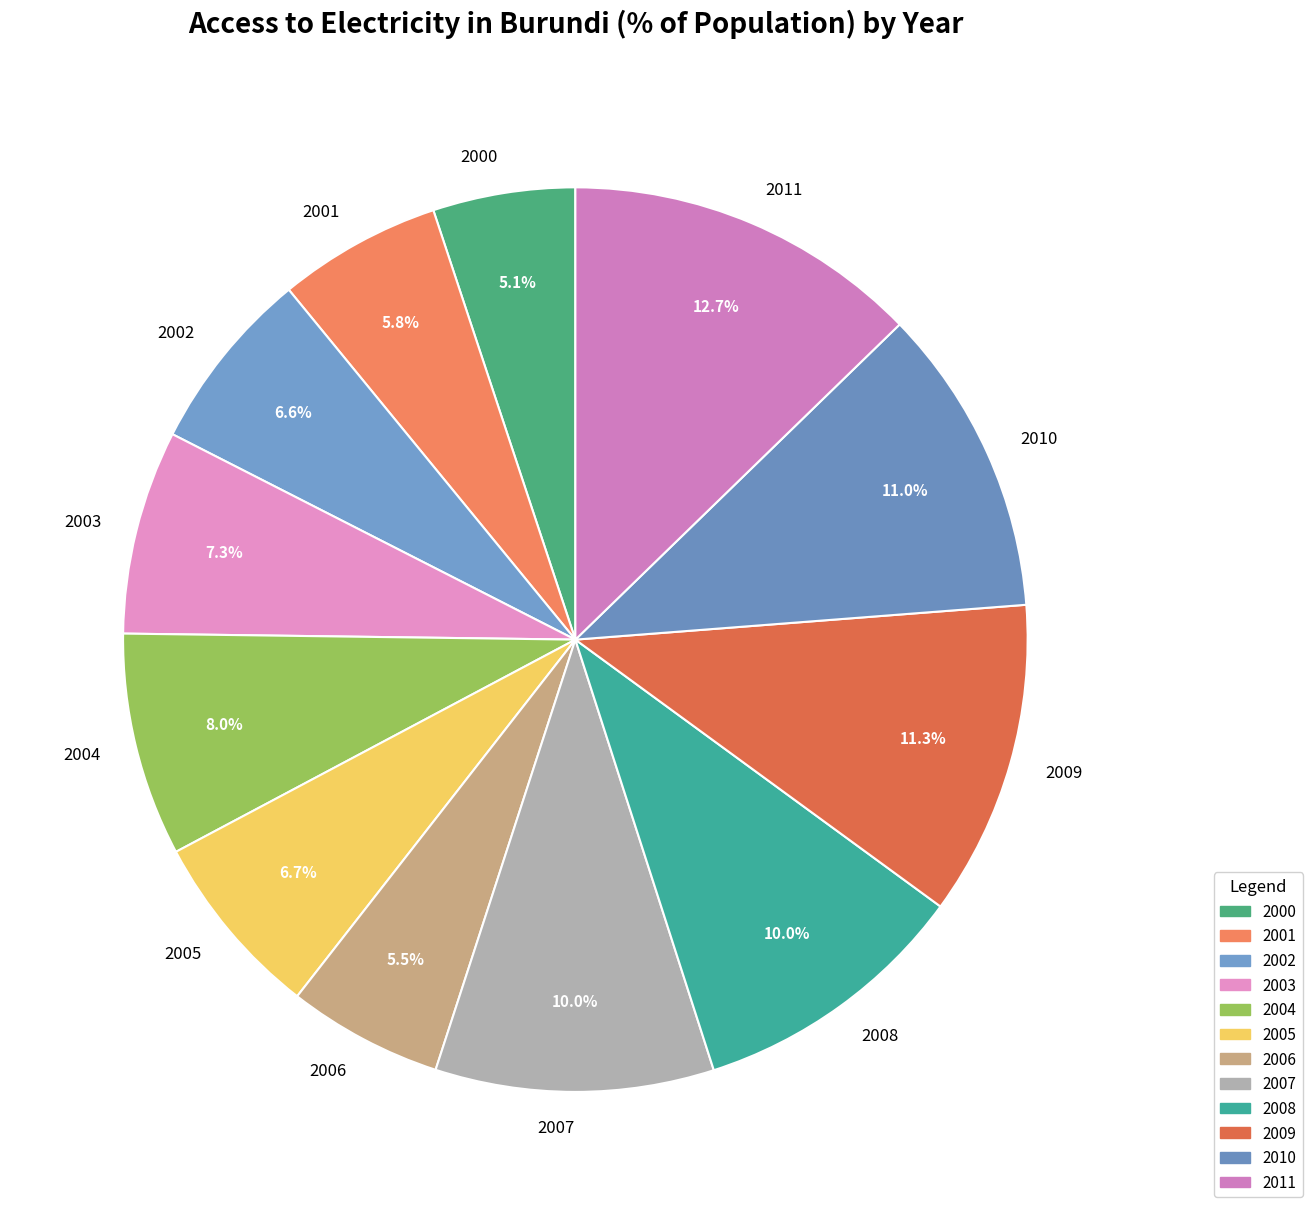

Is there a majority slice in this chart?

No